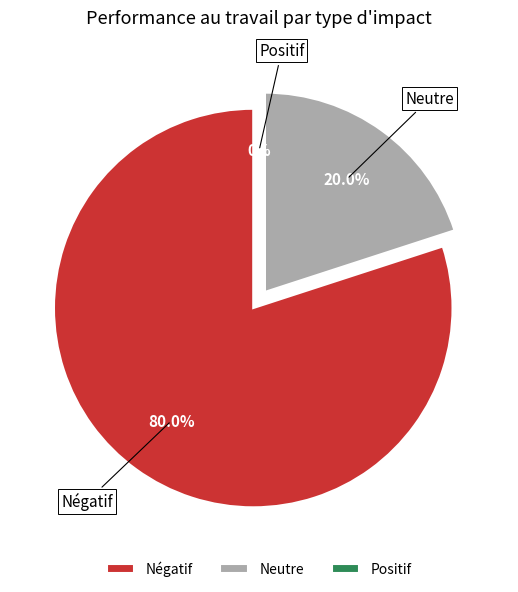

To the nearest percent, what is the difference between the largest and smallest slice percentages?

80%